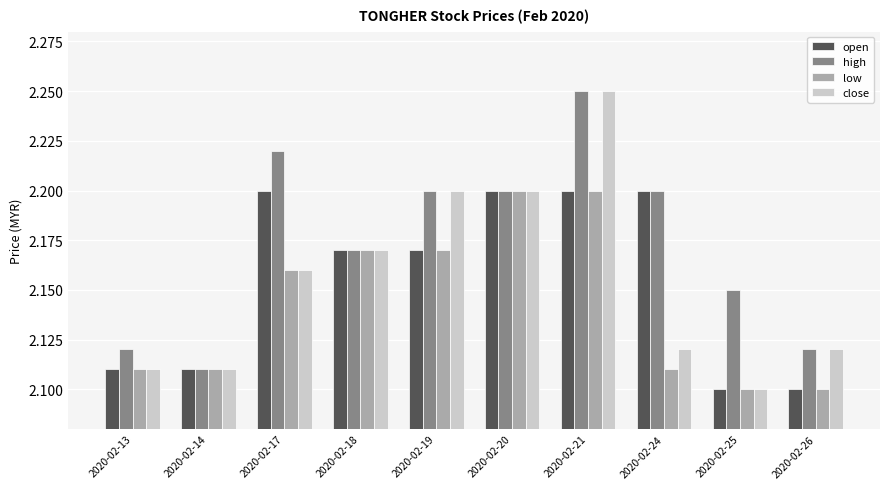

The high series shows 3.8 at 2020-02-20. True or false?

False